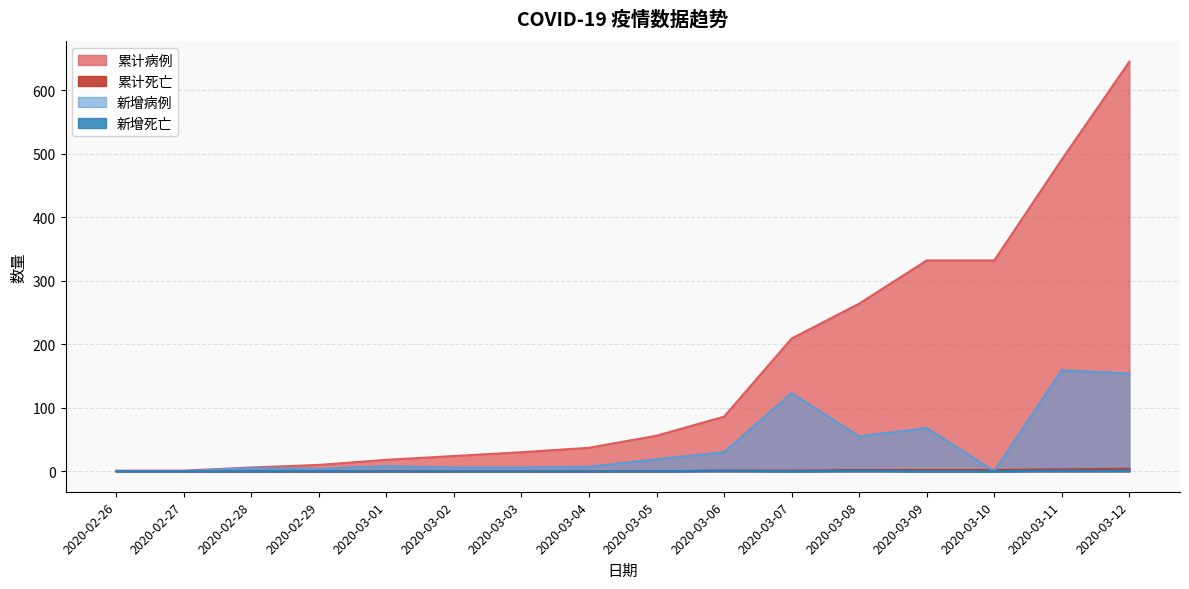

How many values in the 新增死亡 series exceed 0?

4